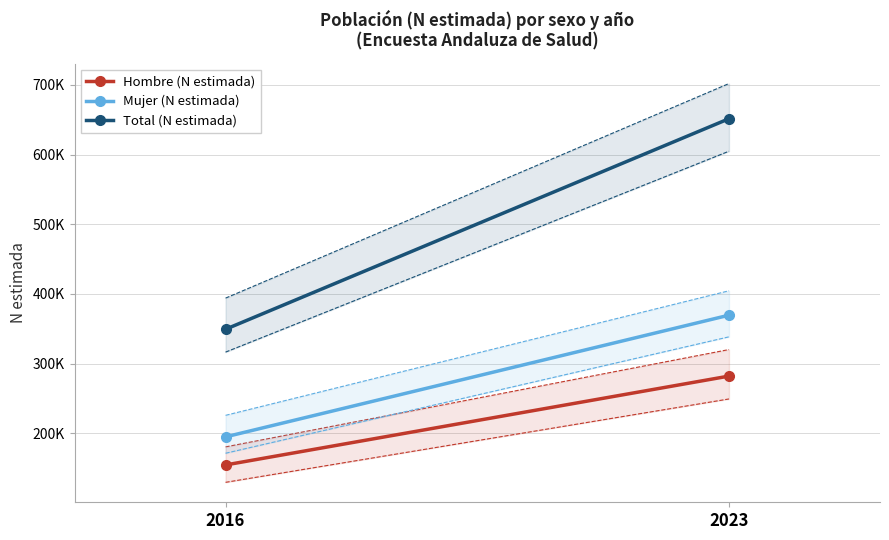

Reading right to left, list all the values displayed in this chart.

Hombre (N estimada): 281996	154450
Mujer (N estimada): 369415	194763
Total (N estimada): 651411	349213